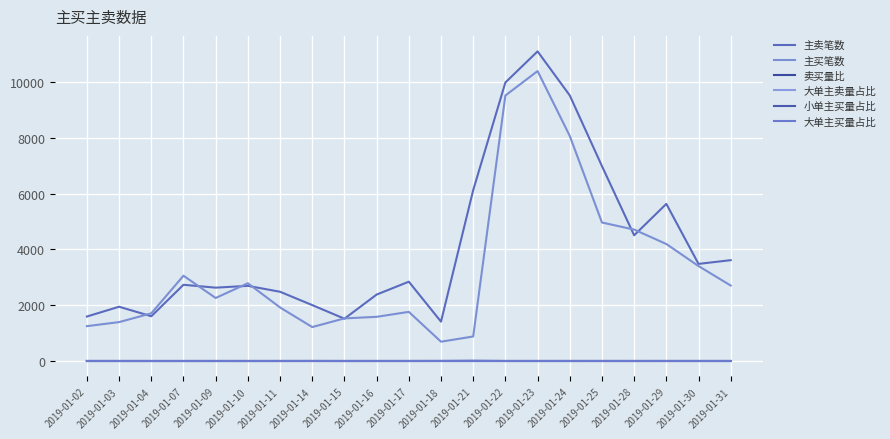

Does the chart have visible grid lines?

Yes